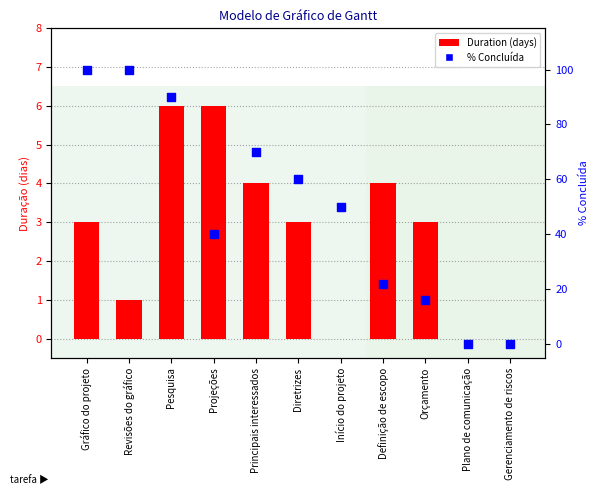

At which category is the sum across all series the highest?

Gráfico do projeto